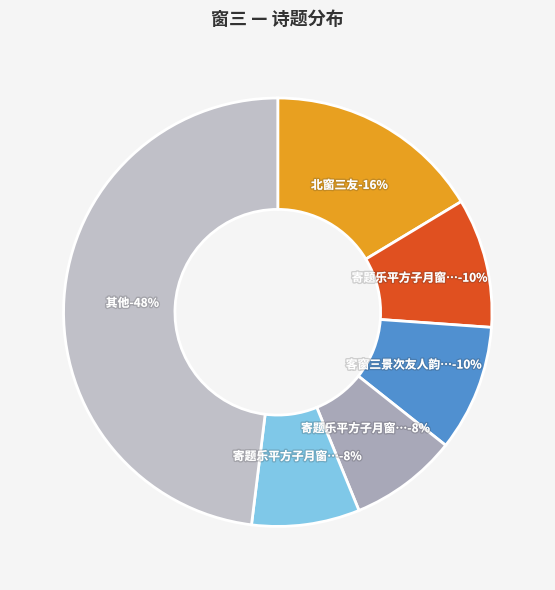

To the nearest percent, what is the difference between the 北窗三友 and 题简斋·我窗三尺余 slice percentages?

14%